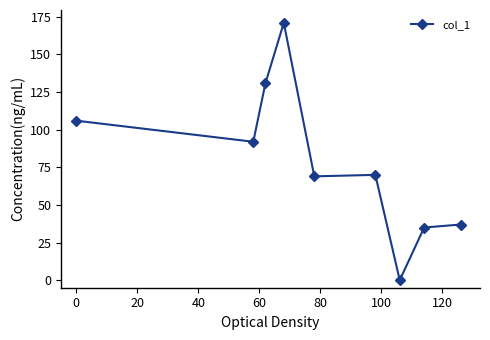

Reading left to right, what are all the values shown in this chart?

106	92	131	171	69	70	0	35	37